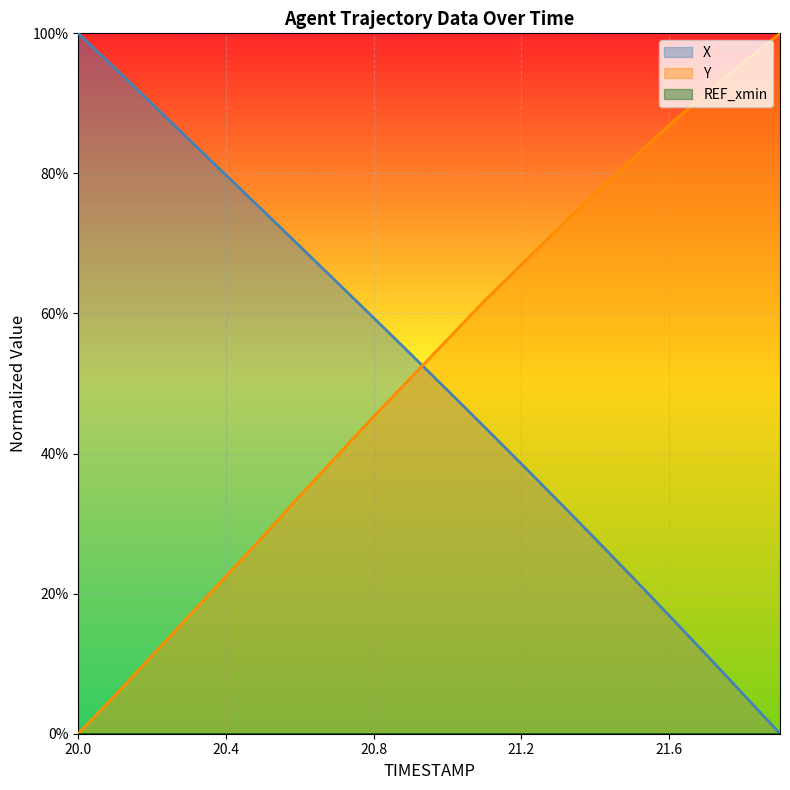

List the series in order of their peak value, highest first.

X, Y